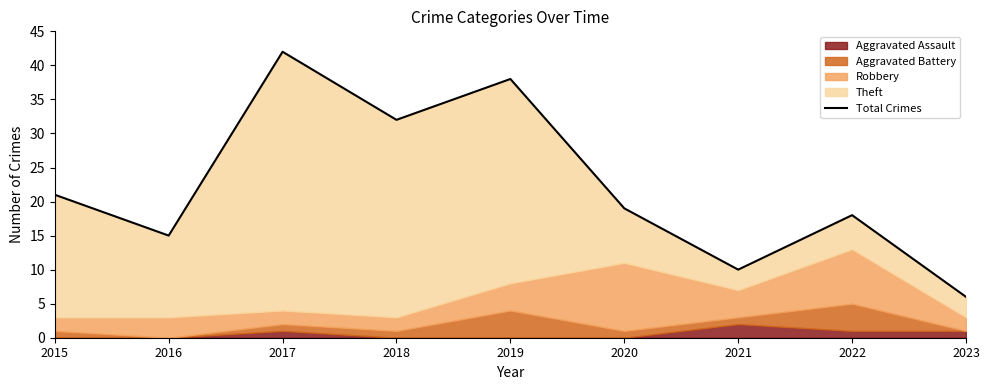

Where is the data nearest to the value 24?

2015